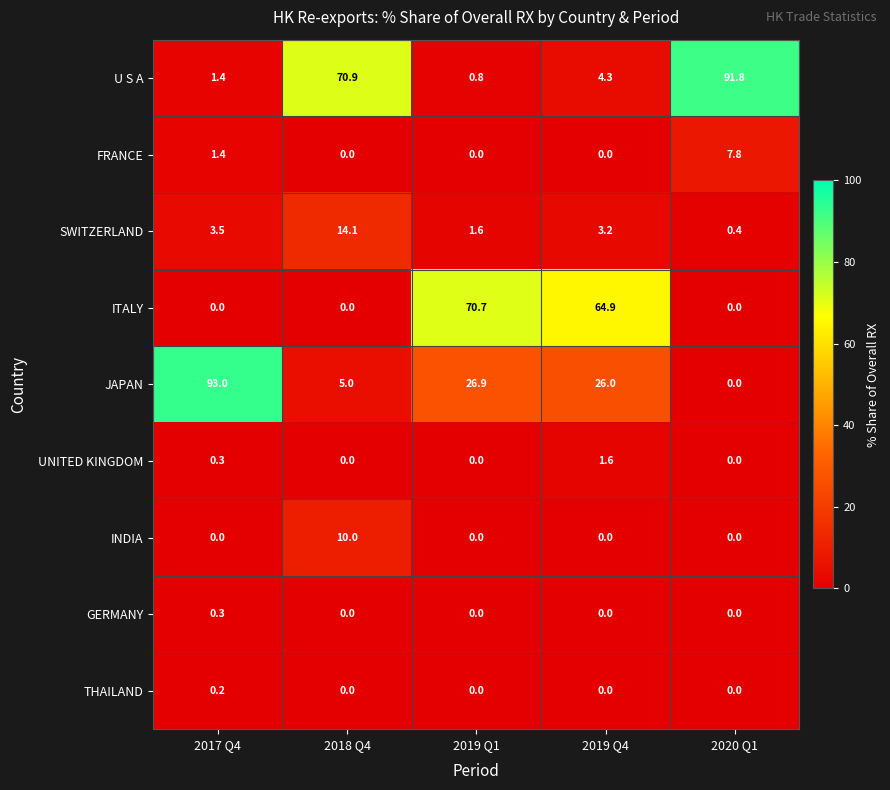

Between 2017 Q4 and 2018 Q4, which series saw the biggest shift?

JAPAN